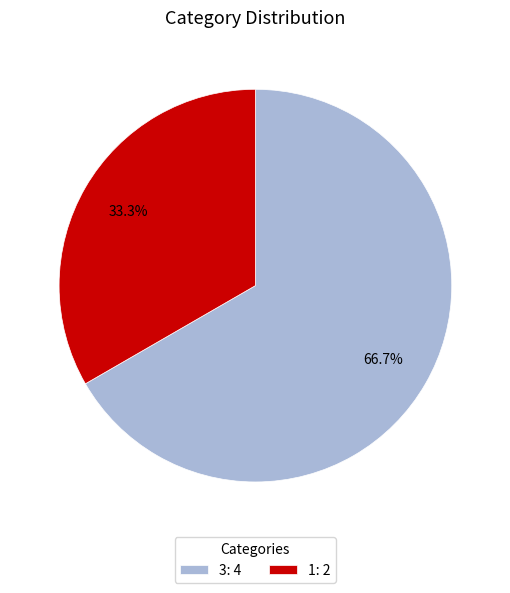

Is the sum of 3 and 1 greater than half?

Yes